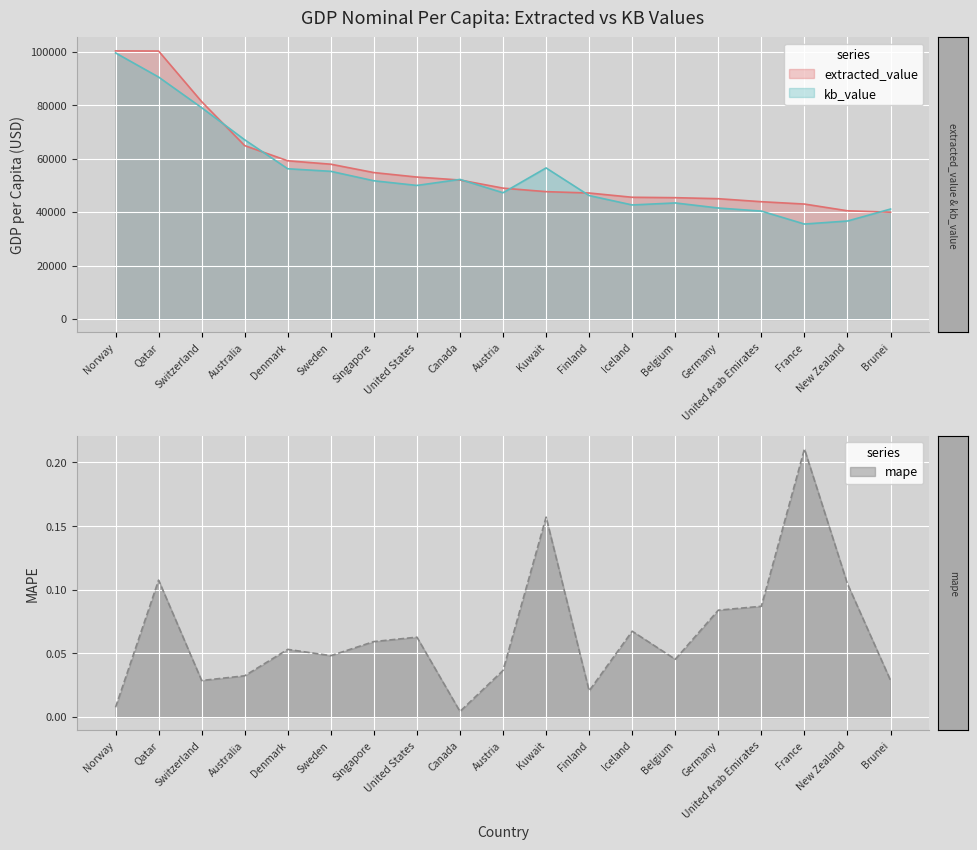

Count the number of categories in the chart.

19